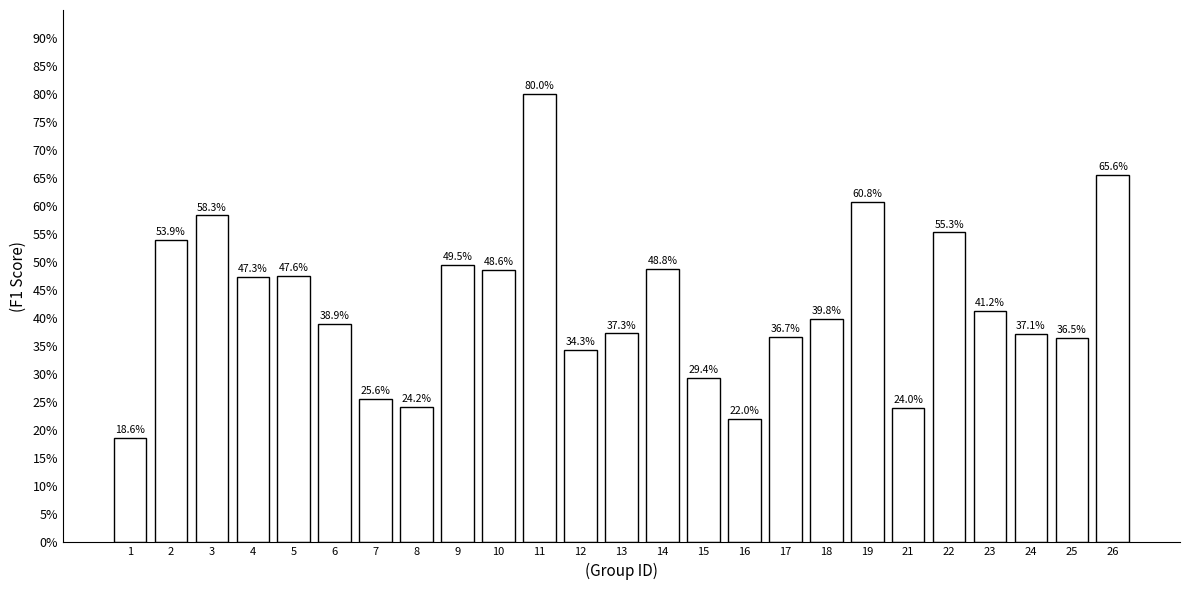

Does the chart contain any negative values?

No